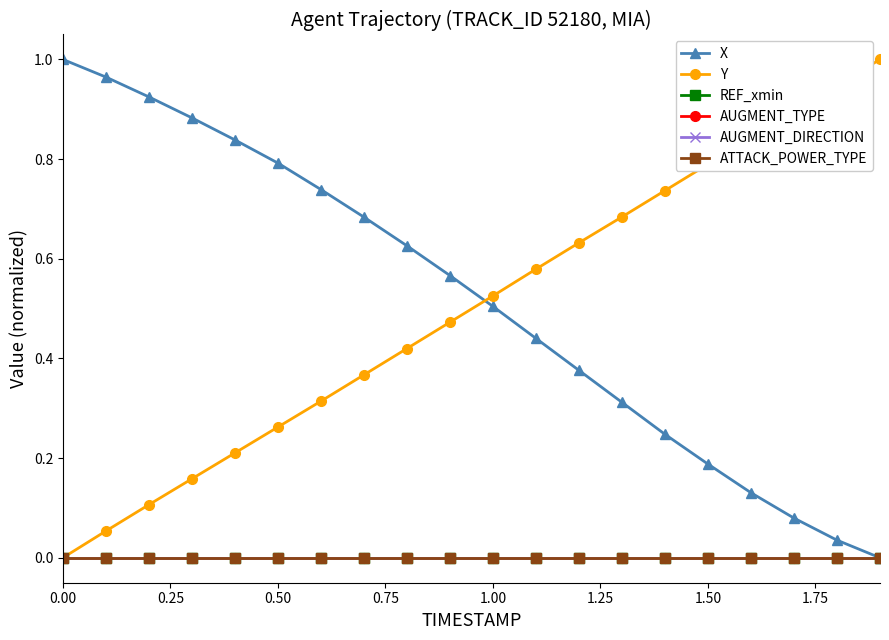

At how many categories does at least one series exceed 0?

20